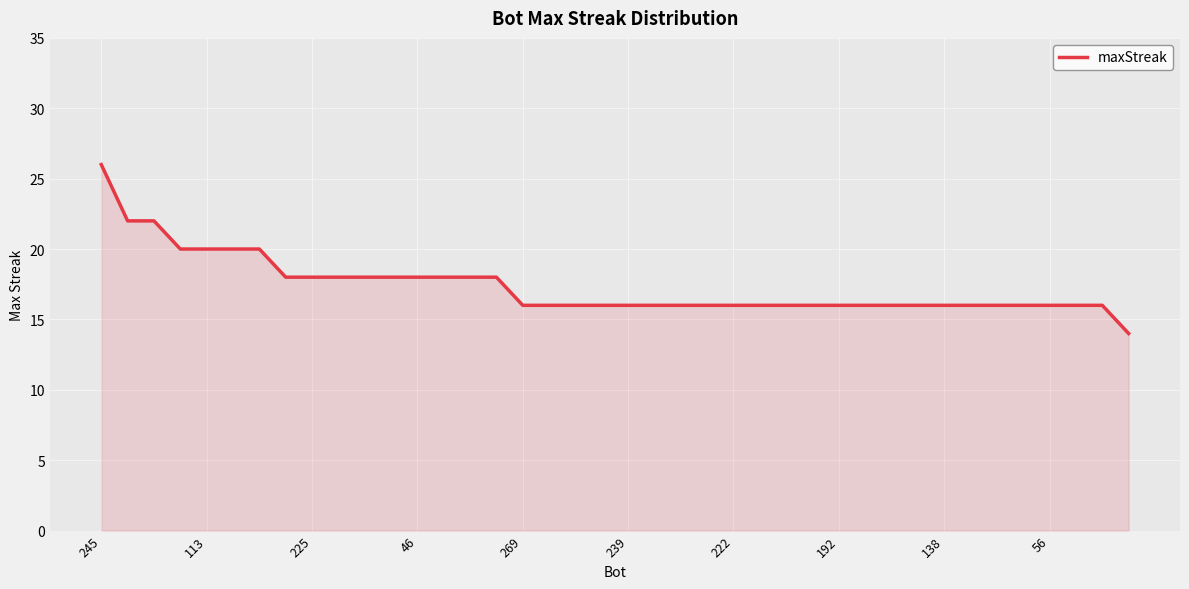

What is the maximum value shown in the chart?

26